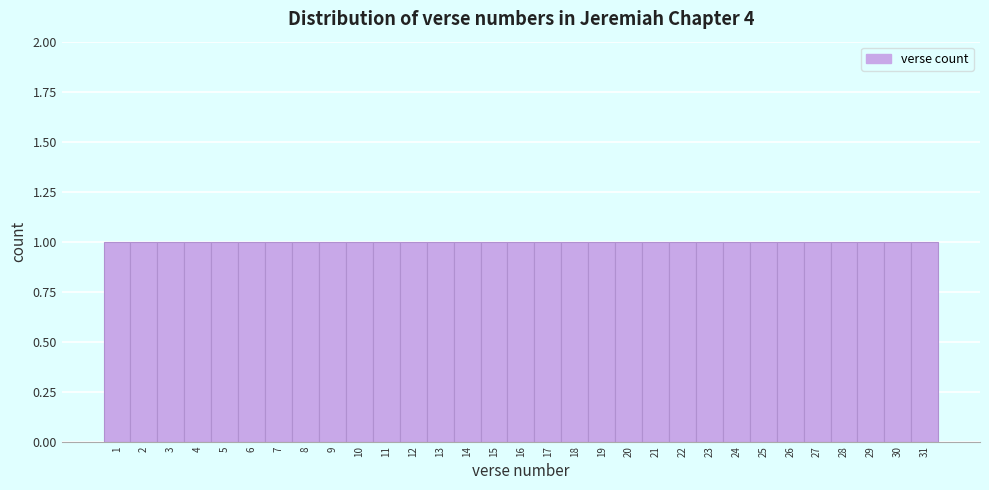

Reading left to right, list every bar in this chart as the range it spans on the x-axis followed by its height. The values are not printed on the chart, so give them approximately, as read against the axis.

0.5 to 1.5: 1
1.5 to 2.5: 1
2.5 to 3.5: 1
3.5 to 4.5: 1
4.5 to 5.5: 1
5.5 to 6.5: 1
6.5 to 7.5: 1
7.5 to 8.5: 1
8.5 to 9.5: 1
9.5 to 10.5: 1
10.5 to 11.5: 1
11.5 to 12.5: 1
12.5 to 13.5: 1
13.5 to 14.5: 1
14.5 to 15.5: 1
15.5 to 16.5: 1
16.5 to 17.5: 1
17.5 to 18.5: 1
18.5 to 19.5: 1
19.5 to 20.5: 1
20.5 to 21.5: 1
21.5 to 22.5: 1
22.5 to 23.5: 1
23.5 to 24.5: 1
24.5 to 25.5: 1
25.5 to 26.5: 1
26.5 to 27.5: 1
27.5 to 28.5: 1
28.5 to 29.5: 1
29.5 to 30.5: 1
30.5 to 31.5: 1